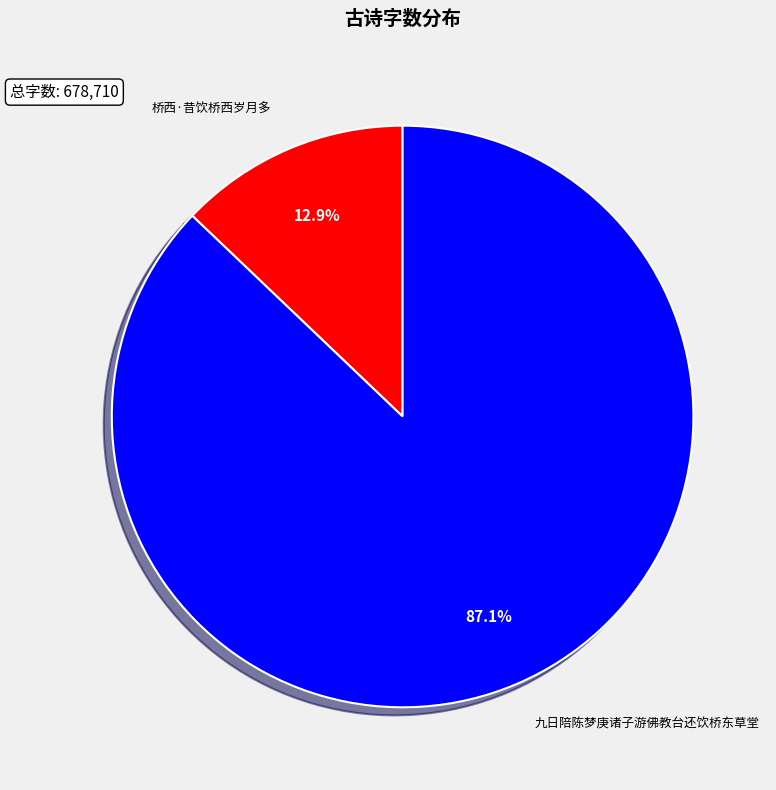

How many segments does this pie chart have?

2